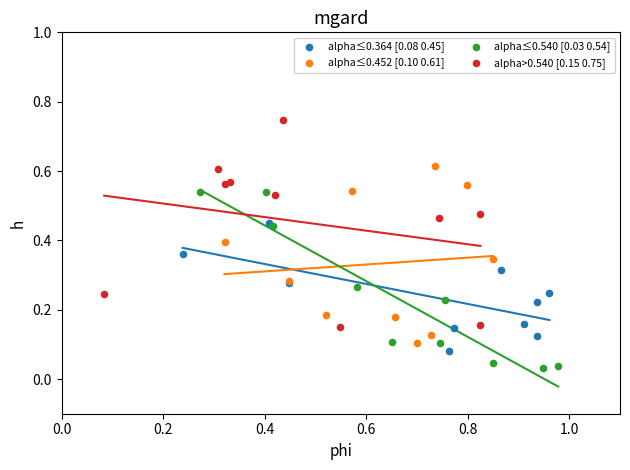

Which series has the largest Y range (max minus min)?

alpha>0.540 [0.15 0.75]